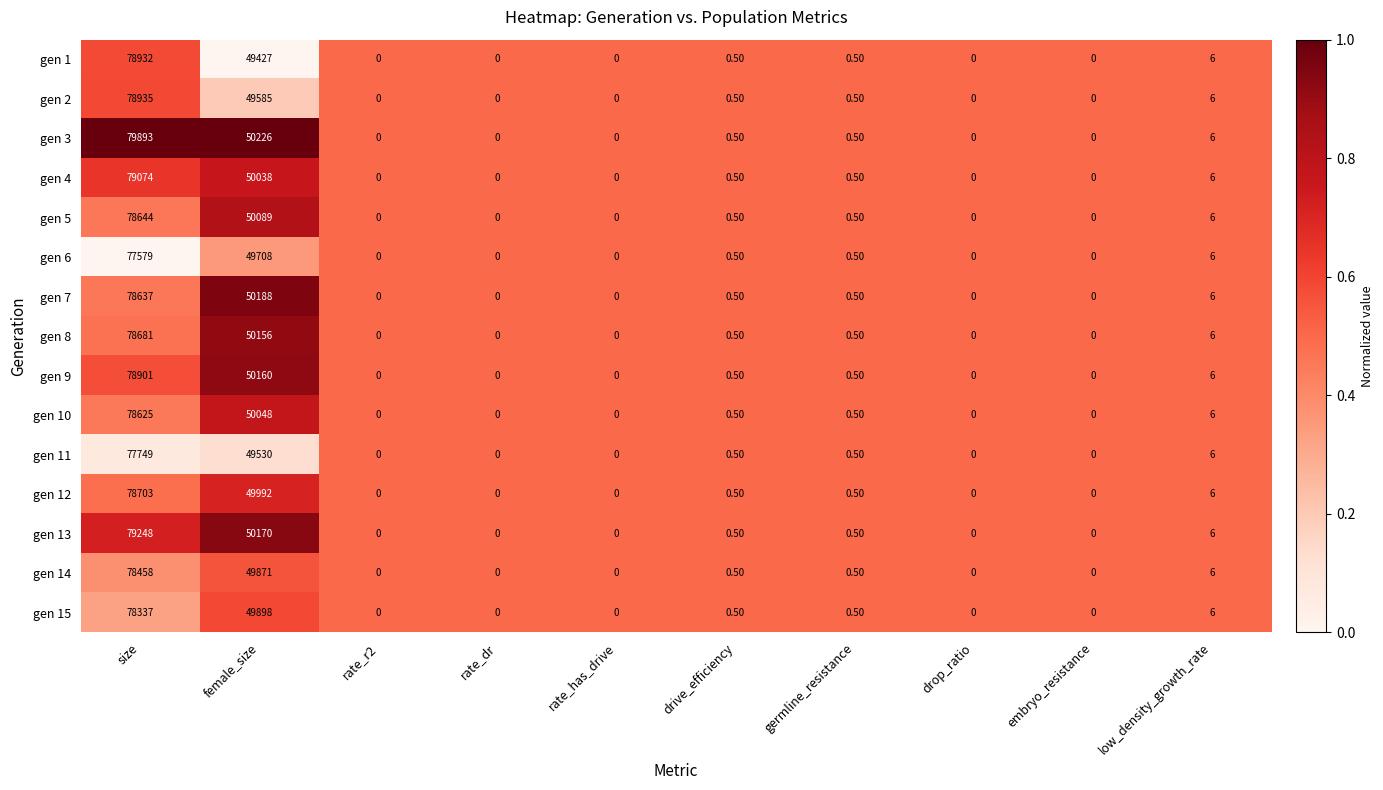

What is the difference between the maximum and minimum values in the gen 7 series?

78637.0